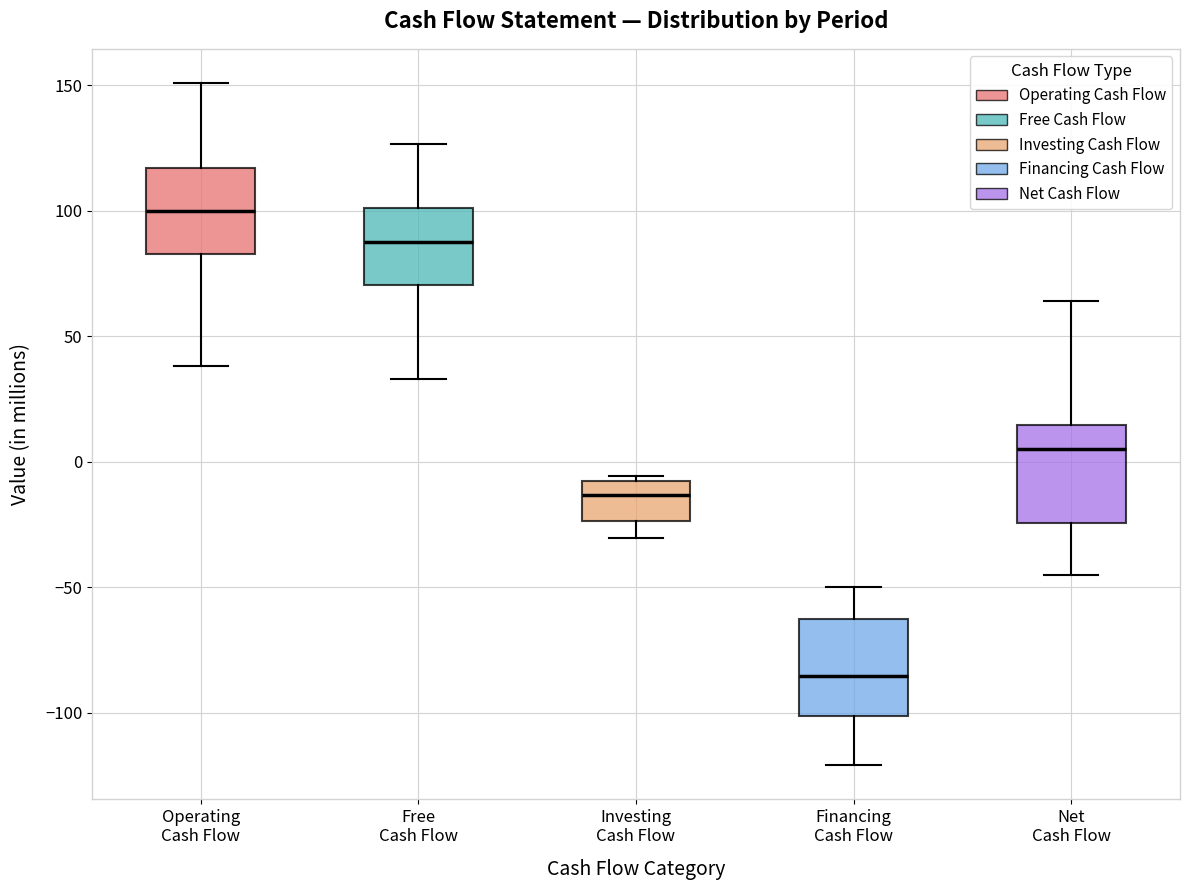

Reading left to right, read every box against the y-axis: the position of its median line, the range the box covers, and the ends of its whiskers. The values are not printed on the chart, so give them approximately, as read against the axis.

Operating Cash Flow: median 100, box 85 to 115, whiskers 40 to 150
Free Cash Flow: median 90, box 70 to 100, whiskers 35 to 125
Investing Cash Flow: median -15, box -25 to -10, whiskers -30 to -5
Financing Cash Flow: median -85, box -100 to -65, whiskers -120 to -50
Net Cash Flow: median 5, box -25 to 15, whiskers -45 to 65